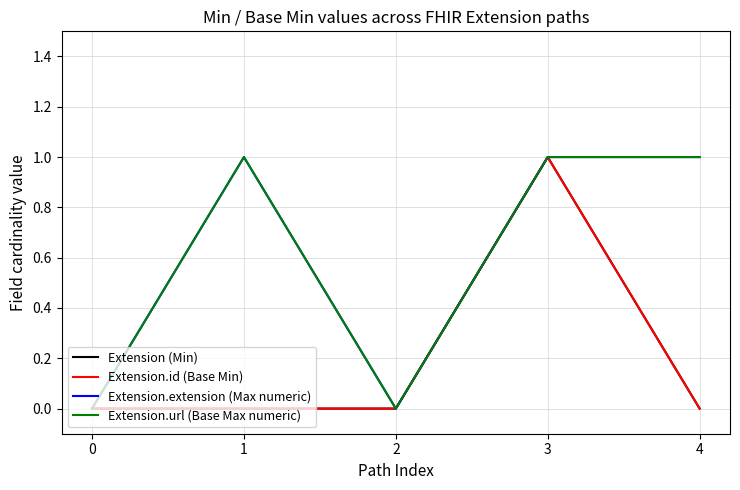

Does the chart have visible grid lines?

Yes